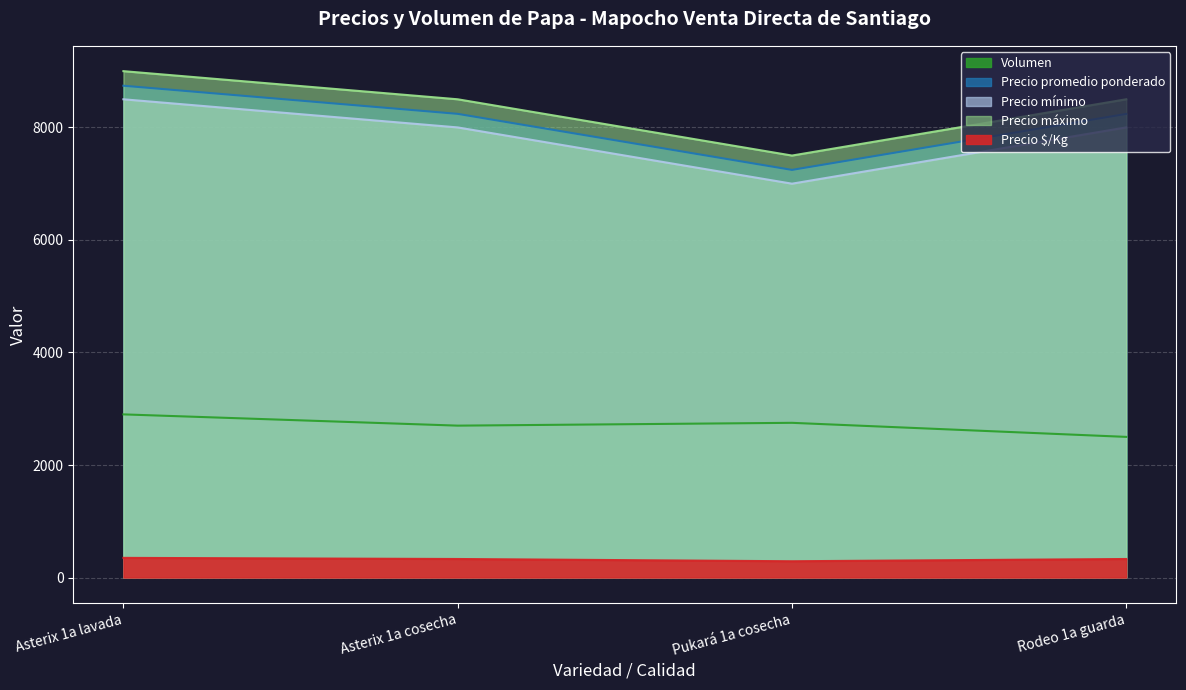

At which category does Precio máximo reach its first local valley?

Pukará 1a cosecha